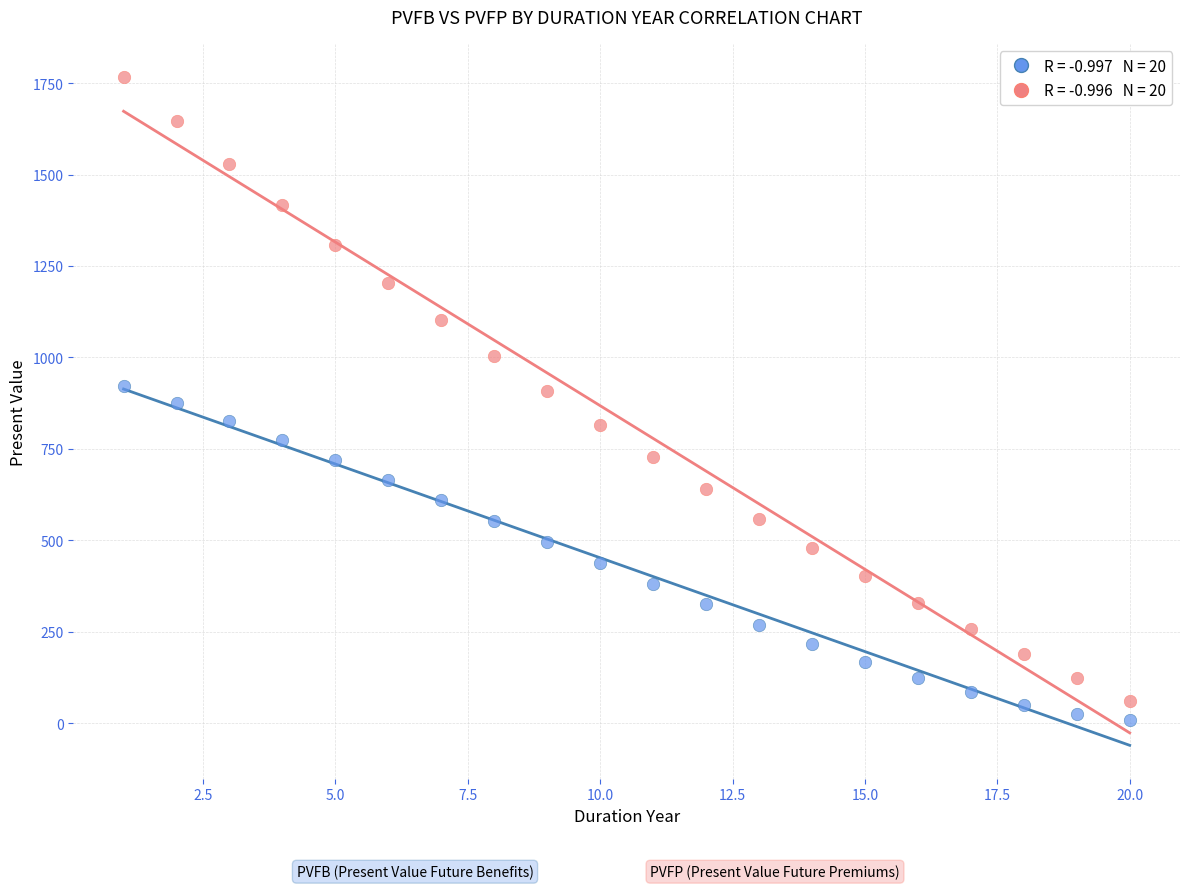

Across all data points, what is the range of X values (max minus min)?

19.0